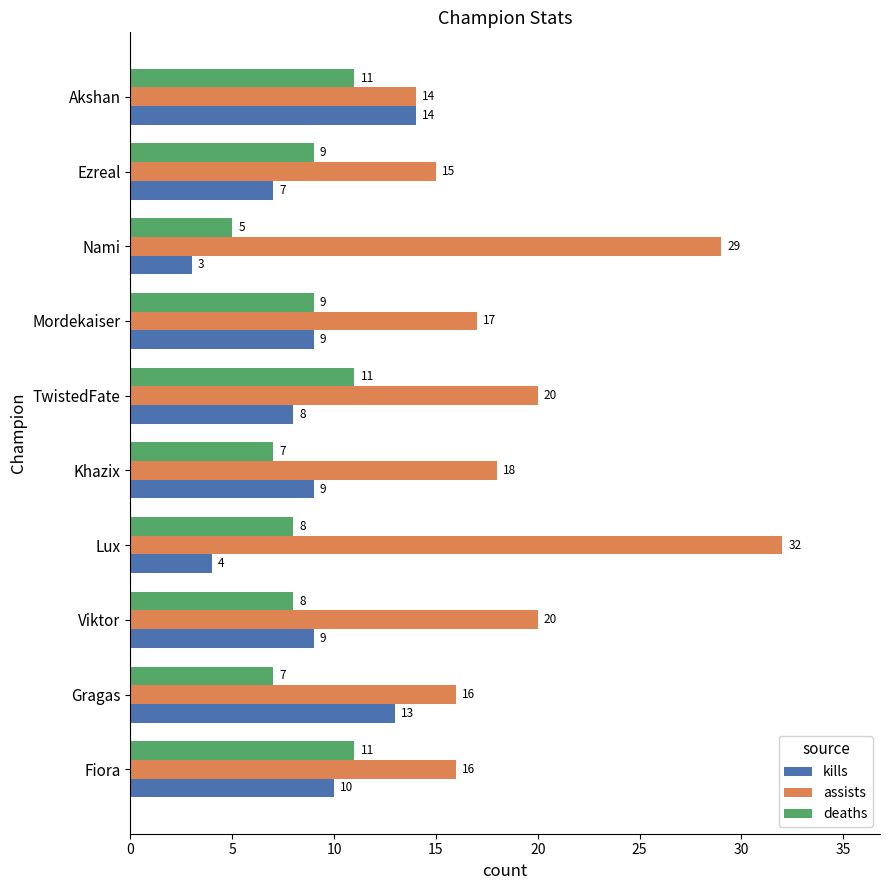

Count the deaths values in the range 7 to 11.

9